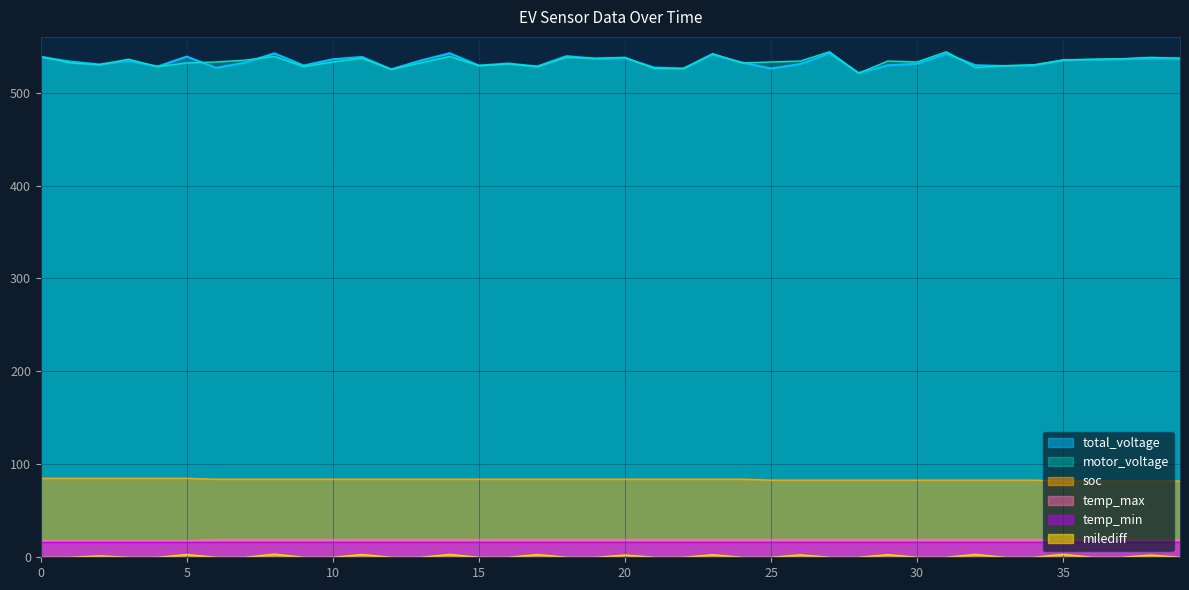

What is the difference between the maximum and minimum values in the temp_max series?

1.0